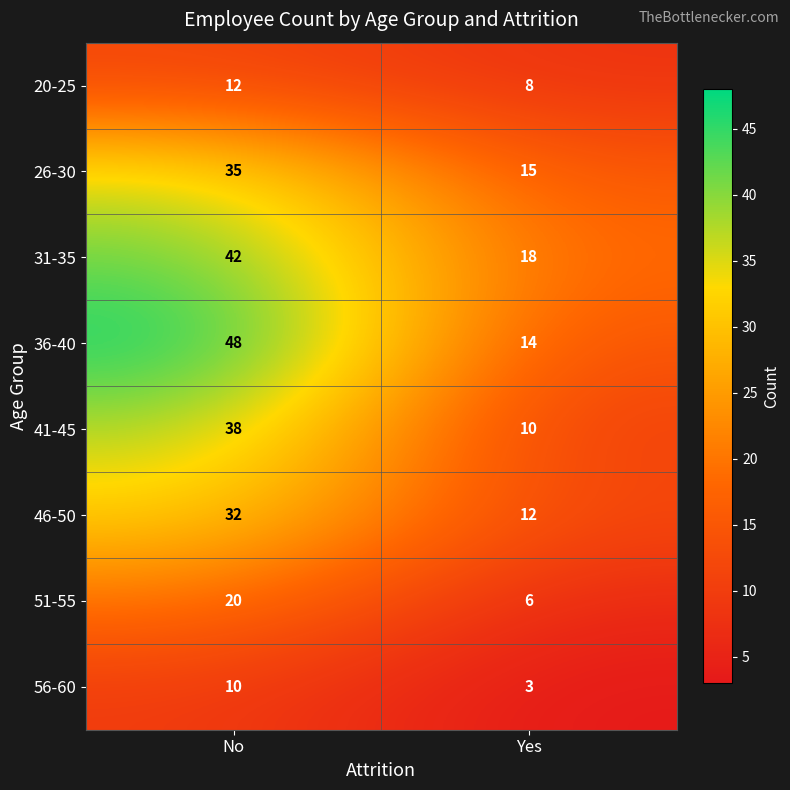

At how many categories does at least one series exceed 20?

1